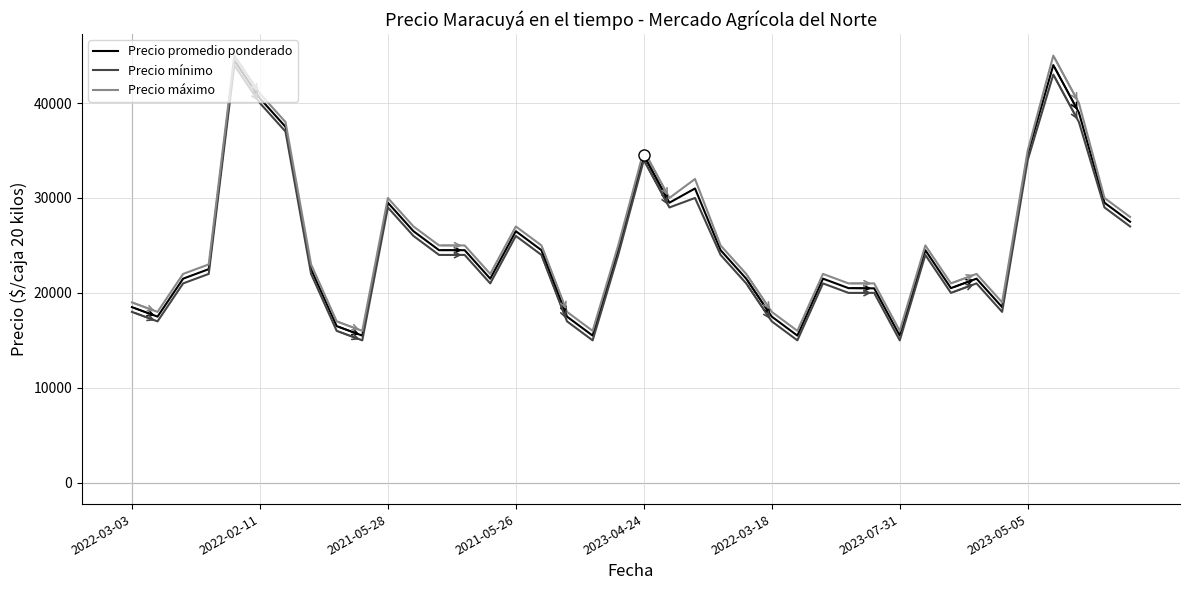

True or false: Precio mínimo and Precio máximo cross at least once.

False